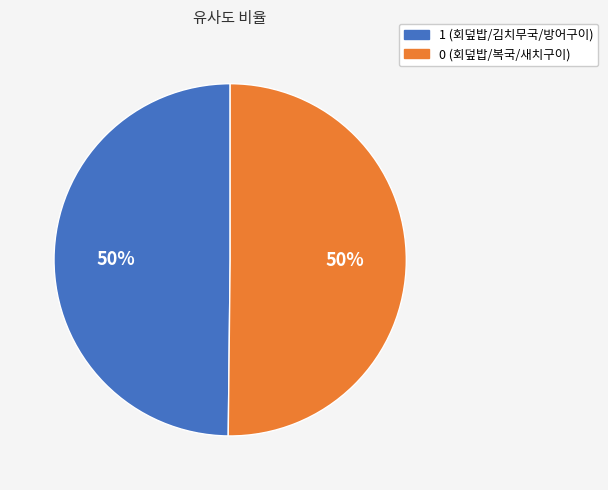

What percentage is the 0 (회덮밥/복국/새치구이) slice, to the nearest percent?

50%